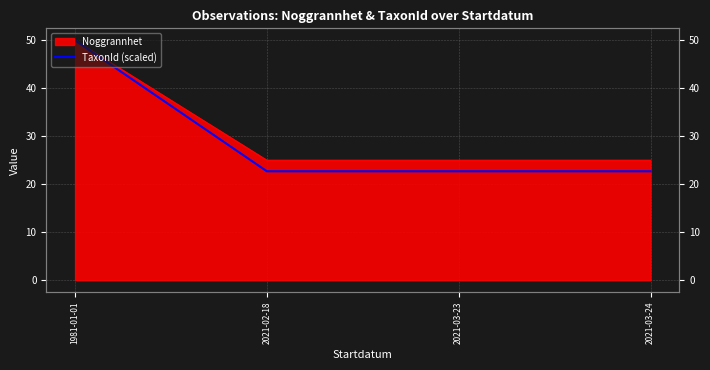

What is the value of the 1st point from the left?

50.0